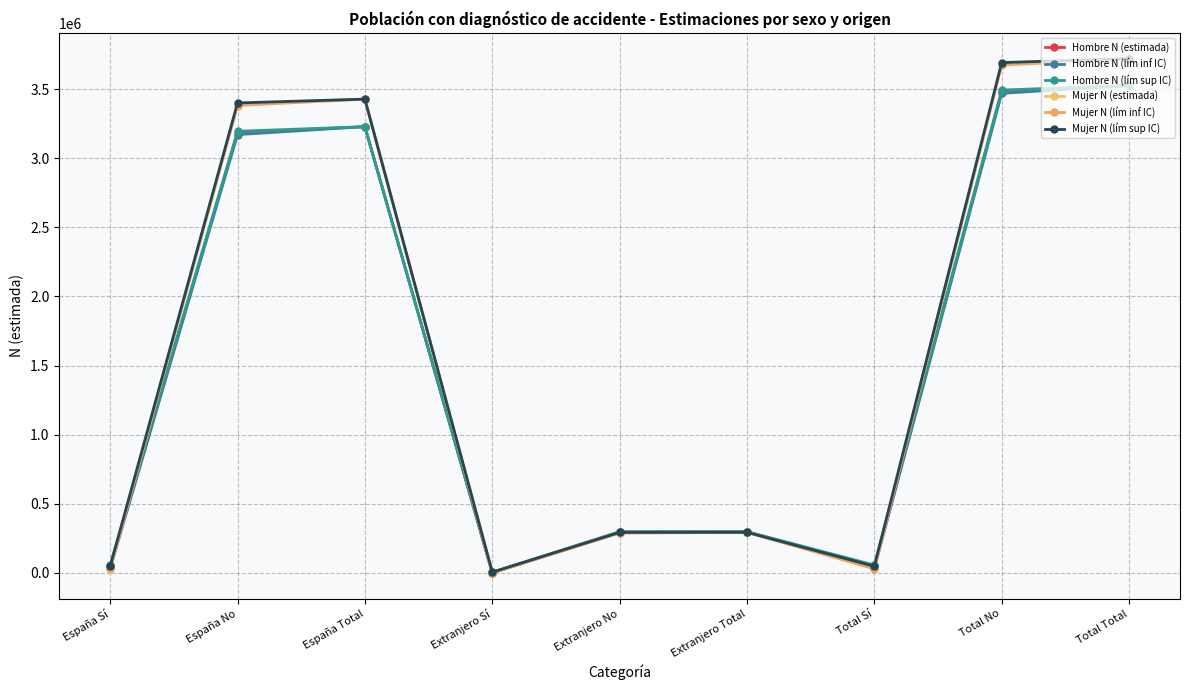

Where is the first local minimum for Hombre N (lím sup IC)?

Extranjero Sí